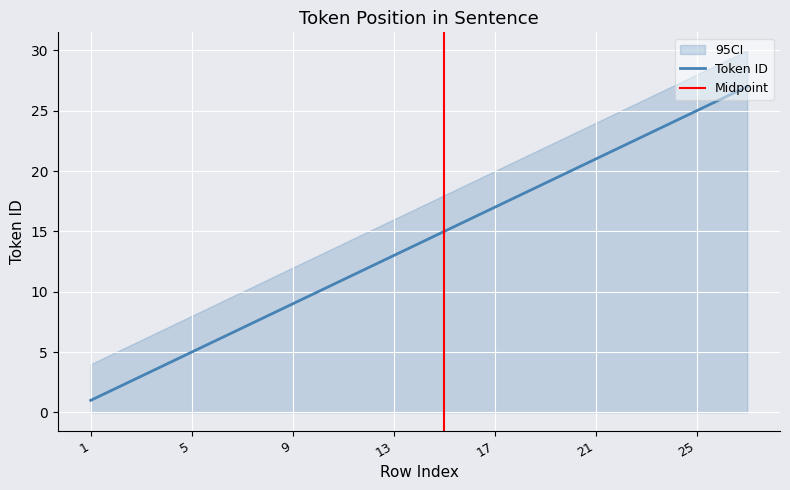

Which series has the largest range (max minus min)?

Token ID